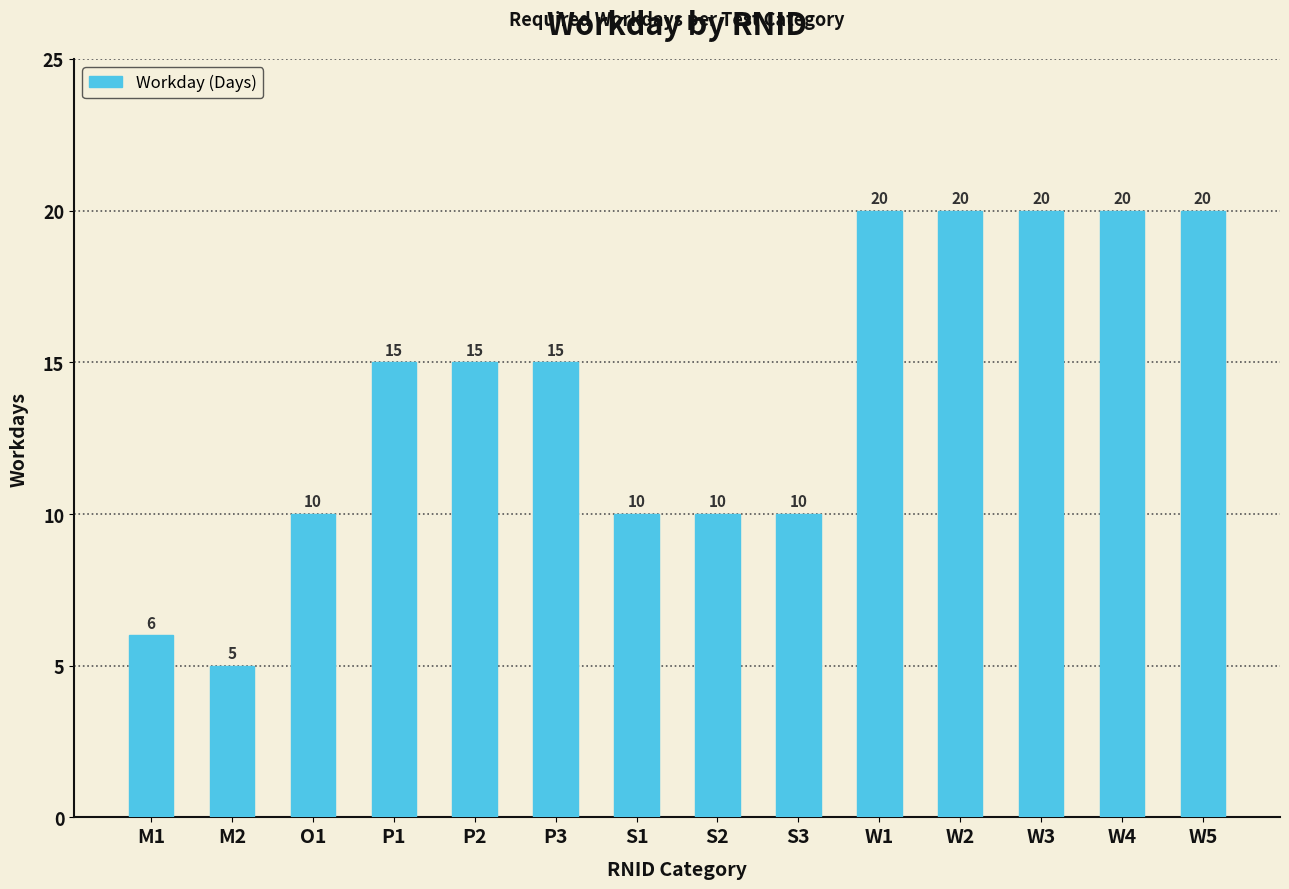

How many categories are shown in the chart?

14